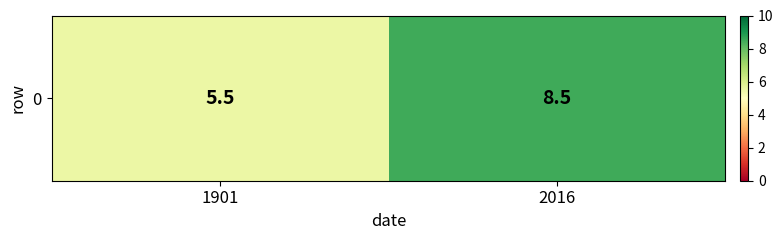

Reading left to right, transcribe all the data shown in this chart.

1901=5.5	2016=8.5